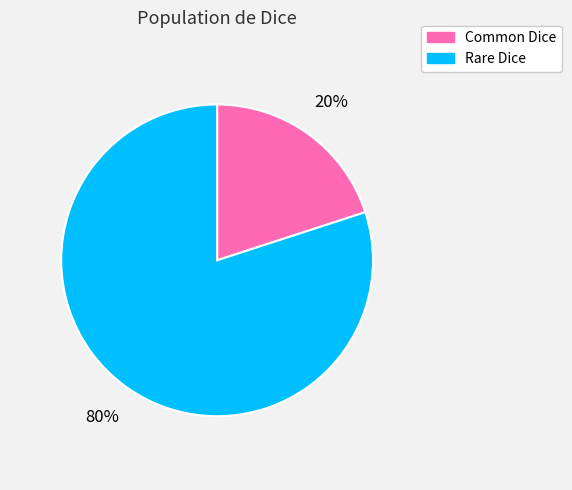

To the nearest percent, what portion does Common Dice represent?

20%